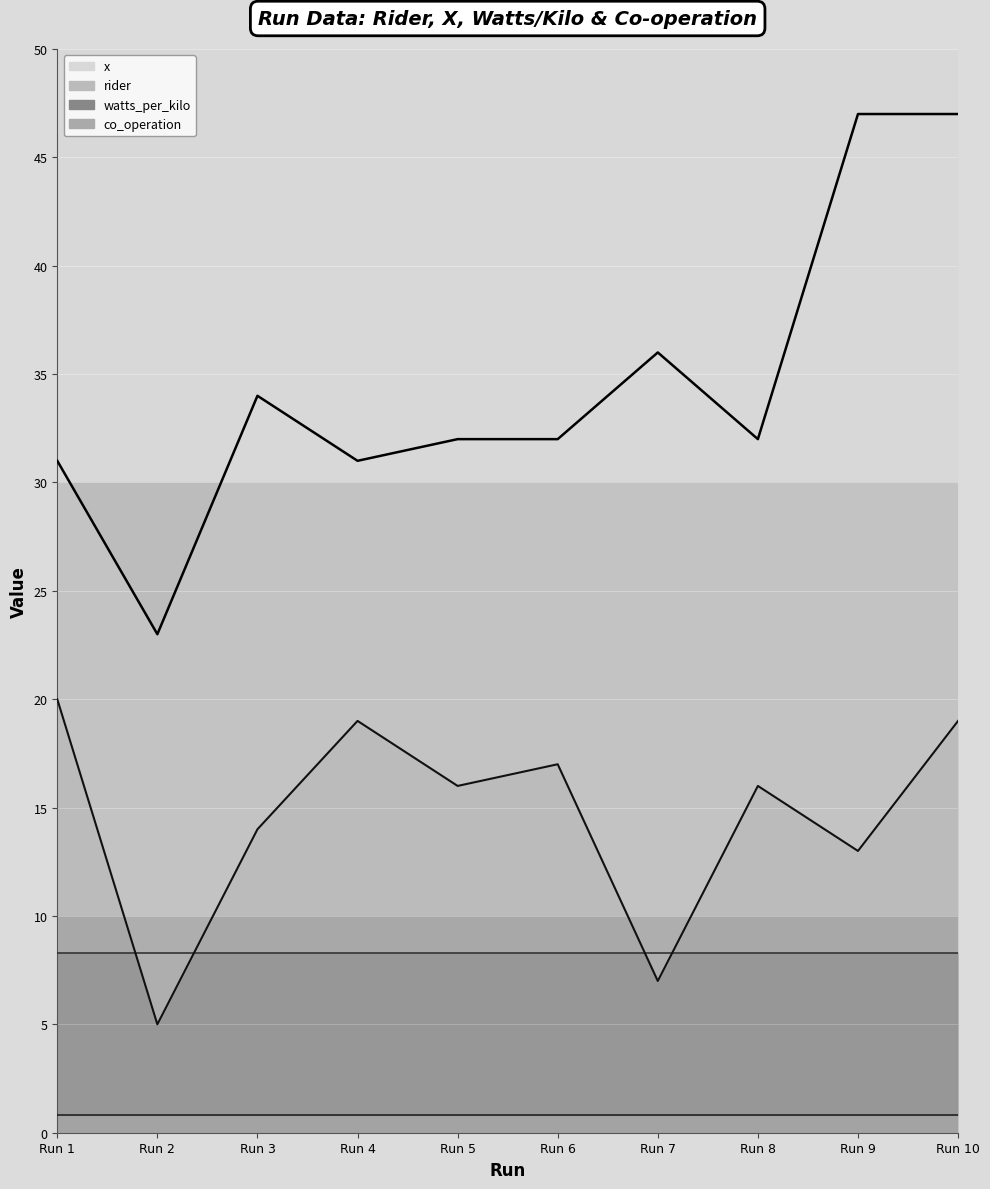

True or false: rider has a value of 5 at Run 2.

True